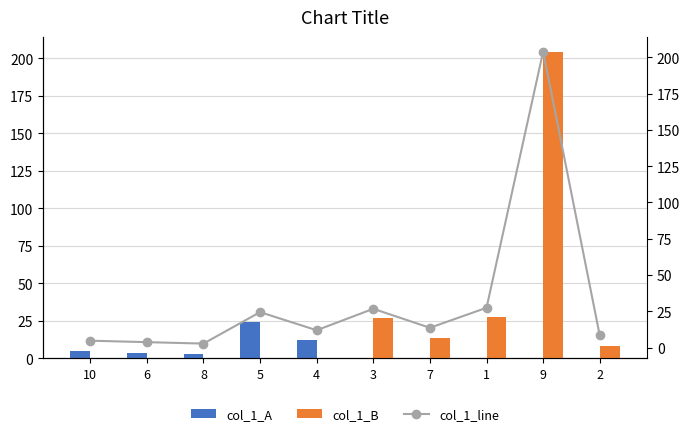

What is the greatest value displayed?

204.1